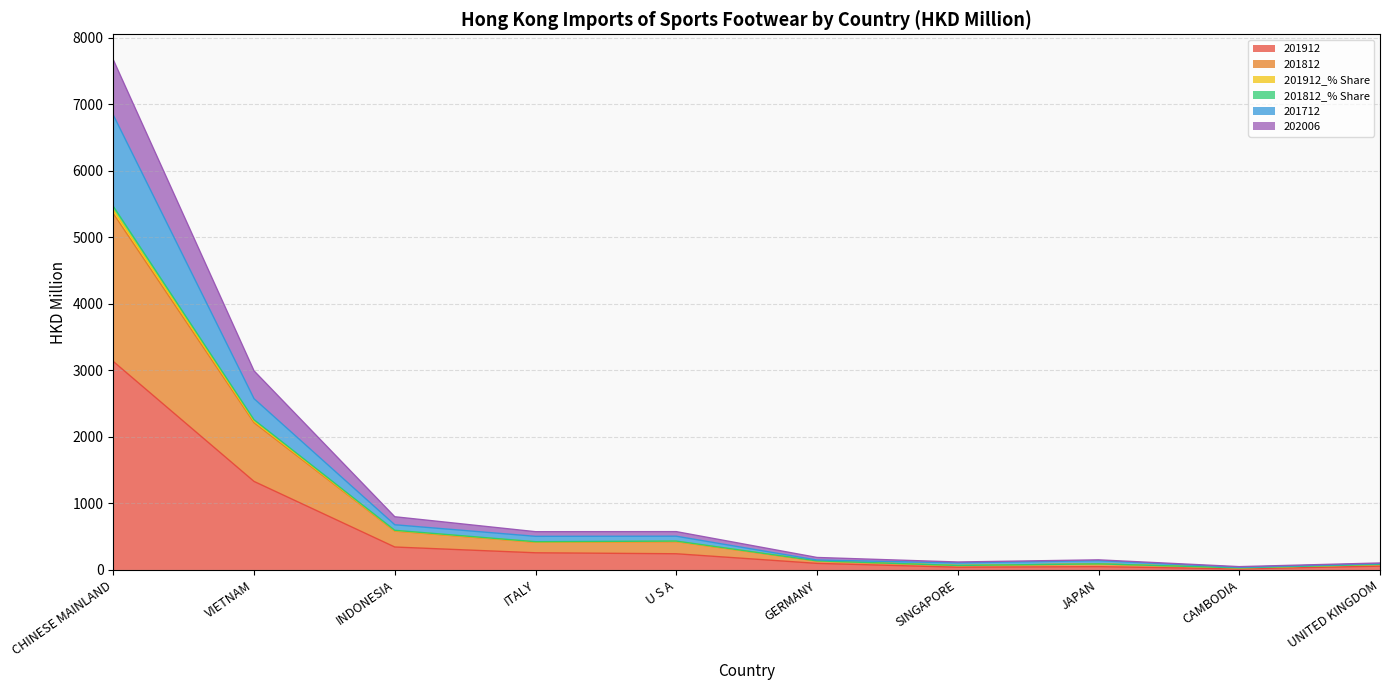

At which category is the sum across all series the highest?

CHINESE MAINLAND